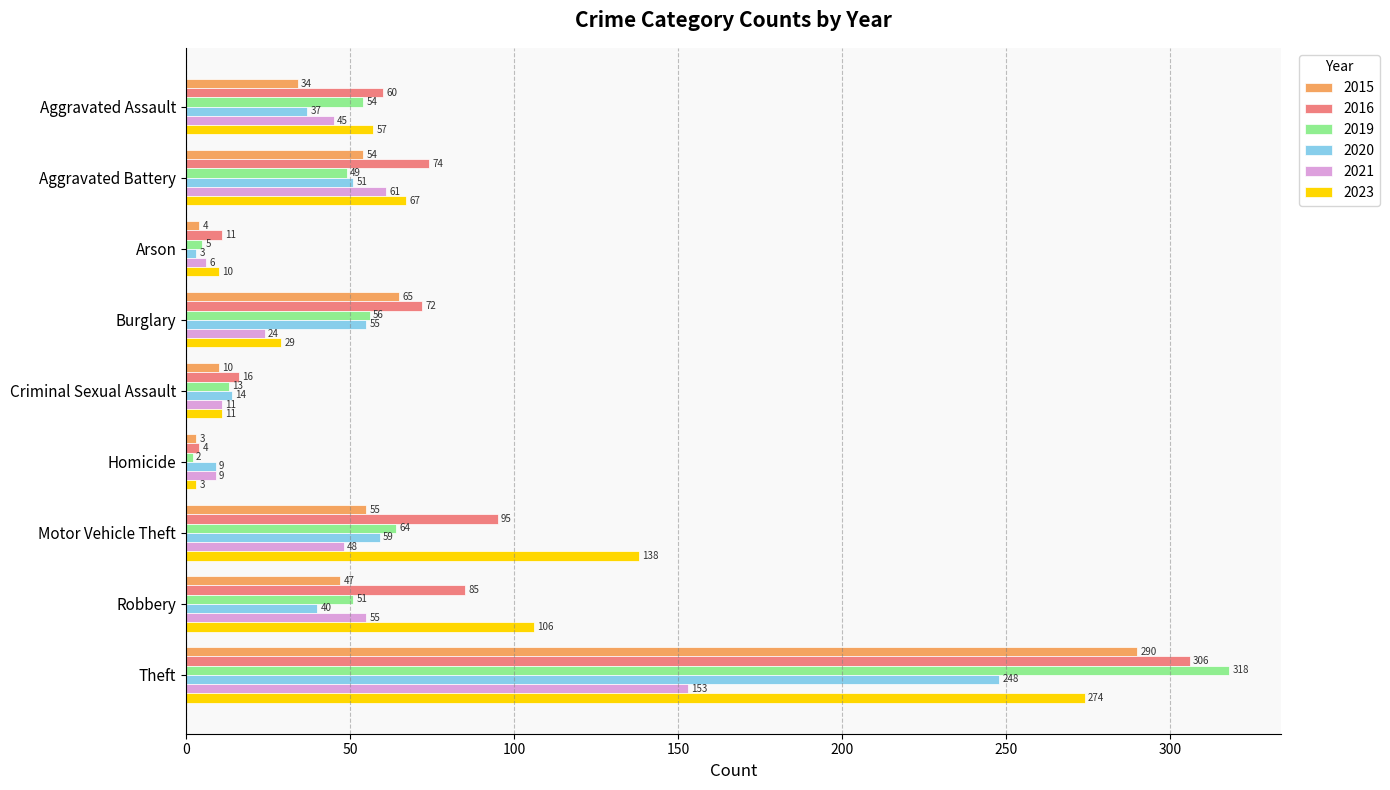

What is the difference between the second highest and minimum values in the 2016 series?

91